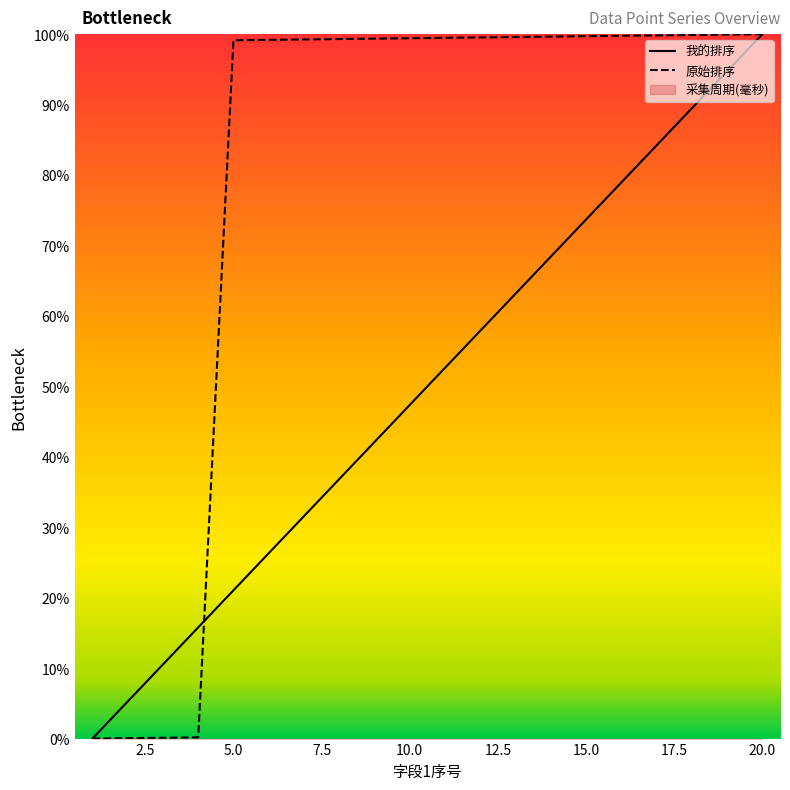

At which category is the sum across all series the highest?

20